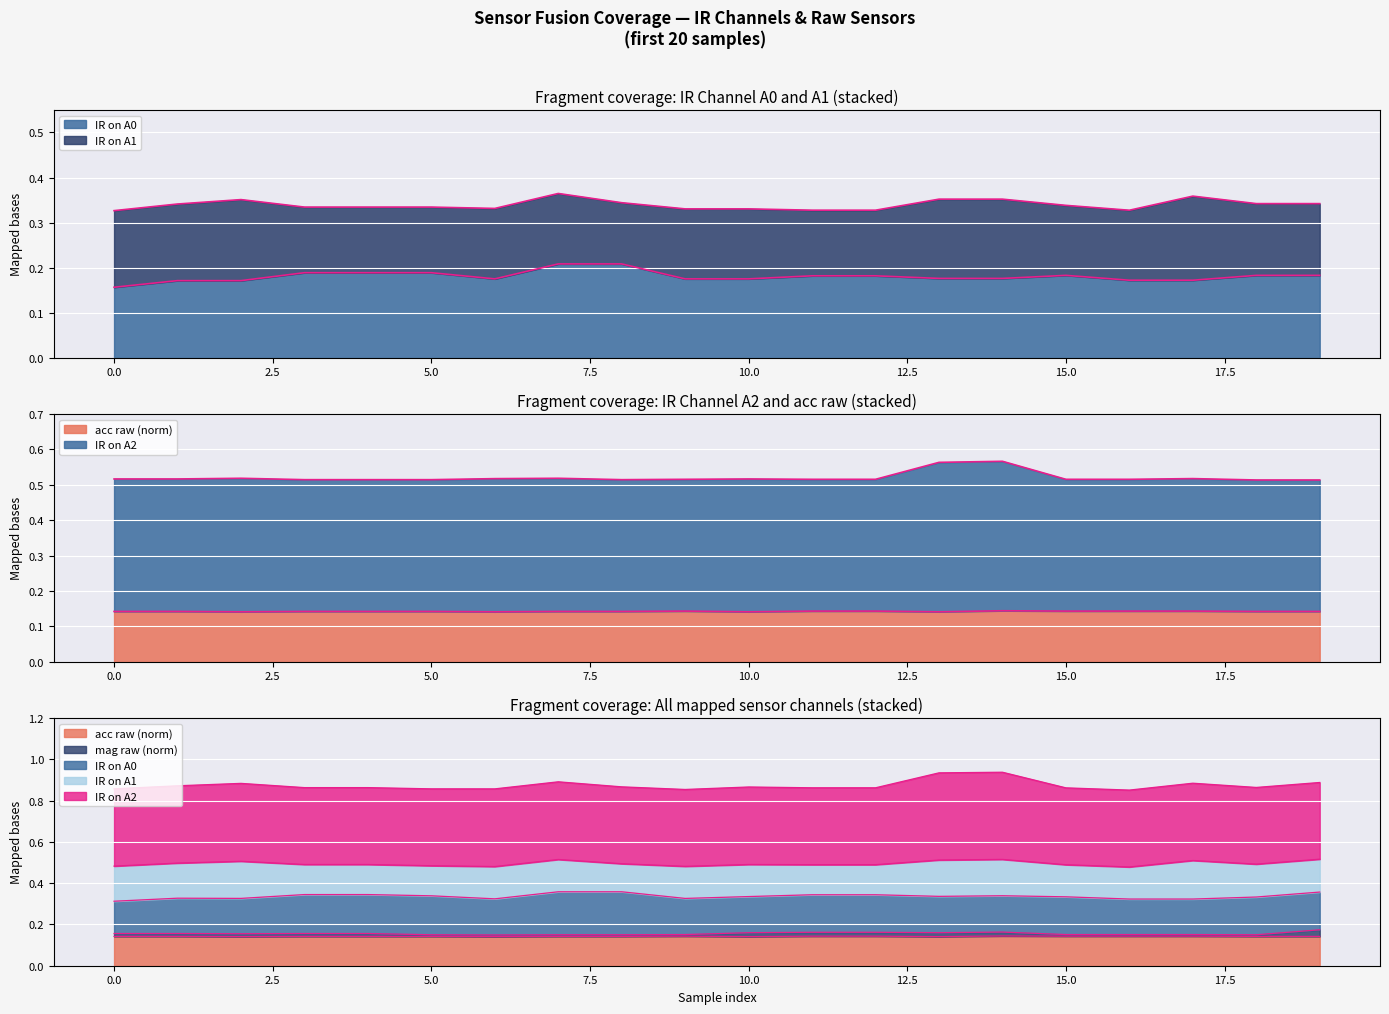

Is it true that mag raw (norm) equals 0.1 at 17?

False